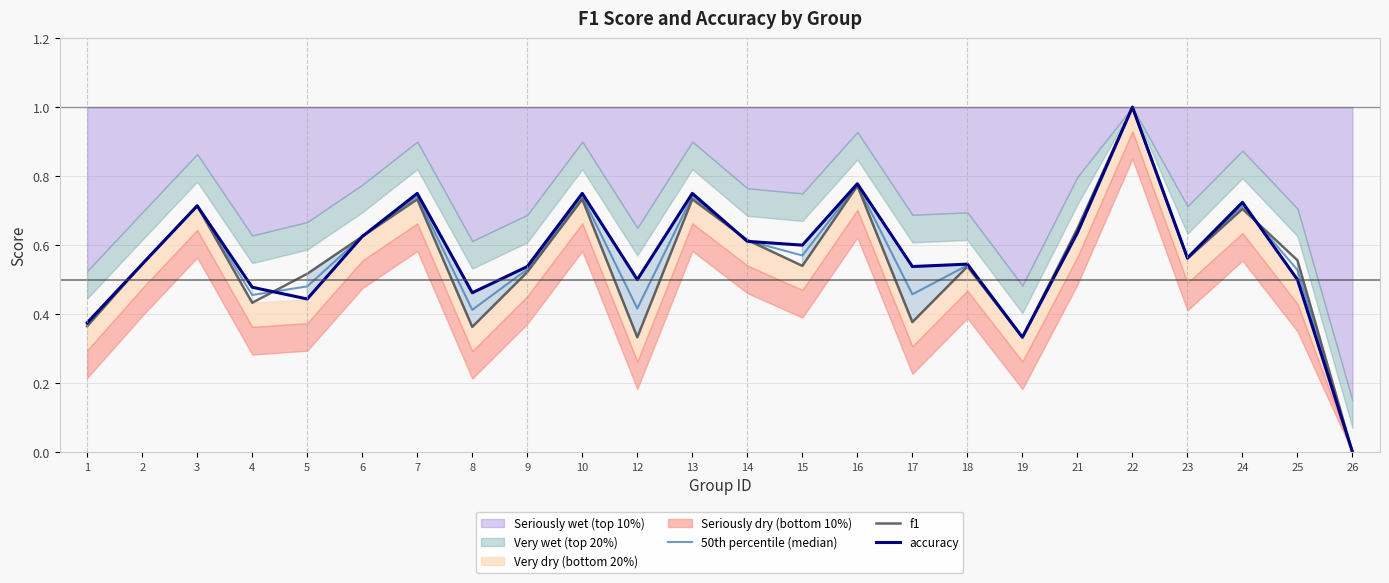

Rank the series by their maximum value, from lowest to highest.

50th percentile (median), f1, accuracy